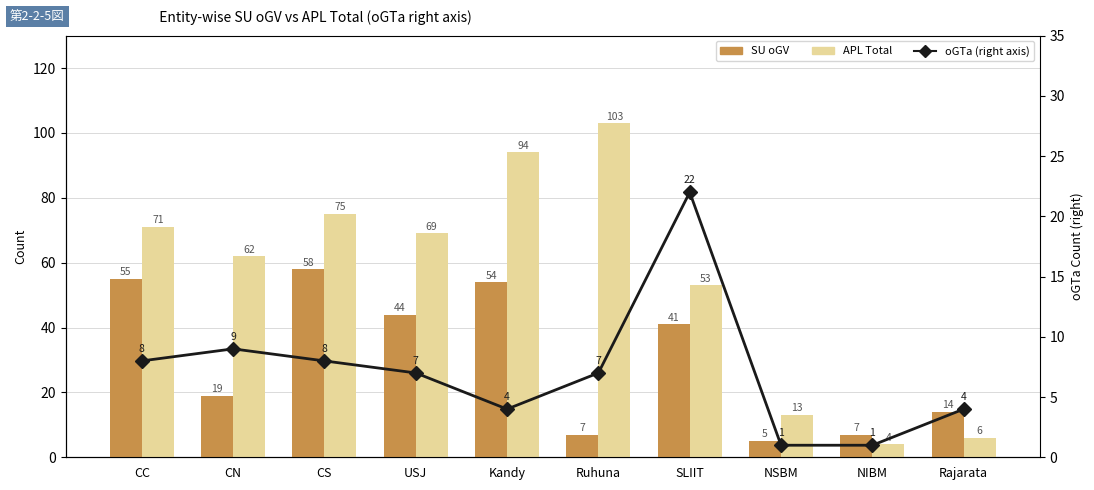

What is the lowest value of the SU oGV series?

5